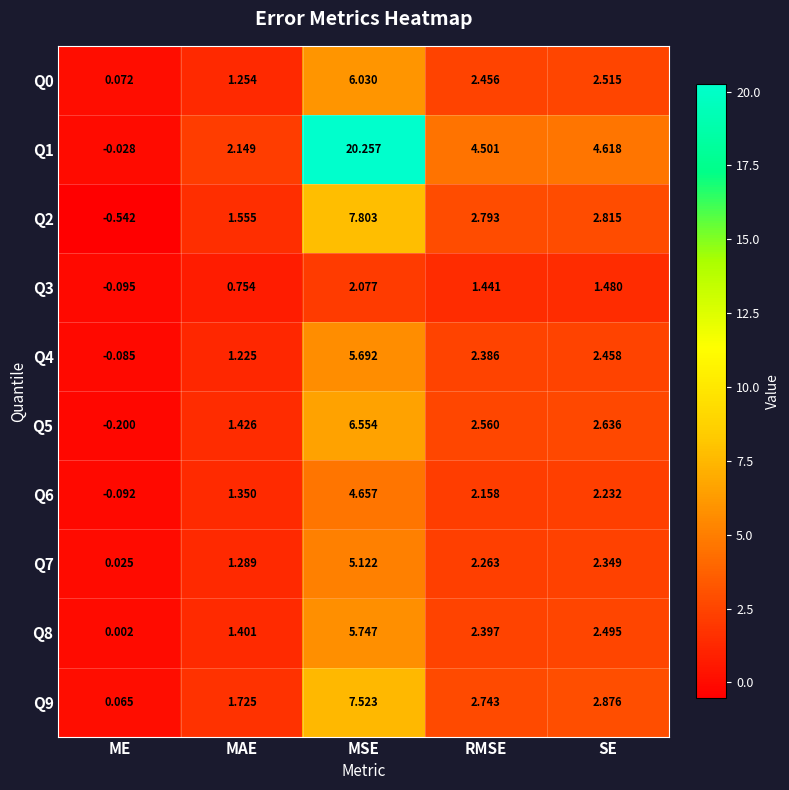

At which label does Q8 first exceed 2?

MSE